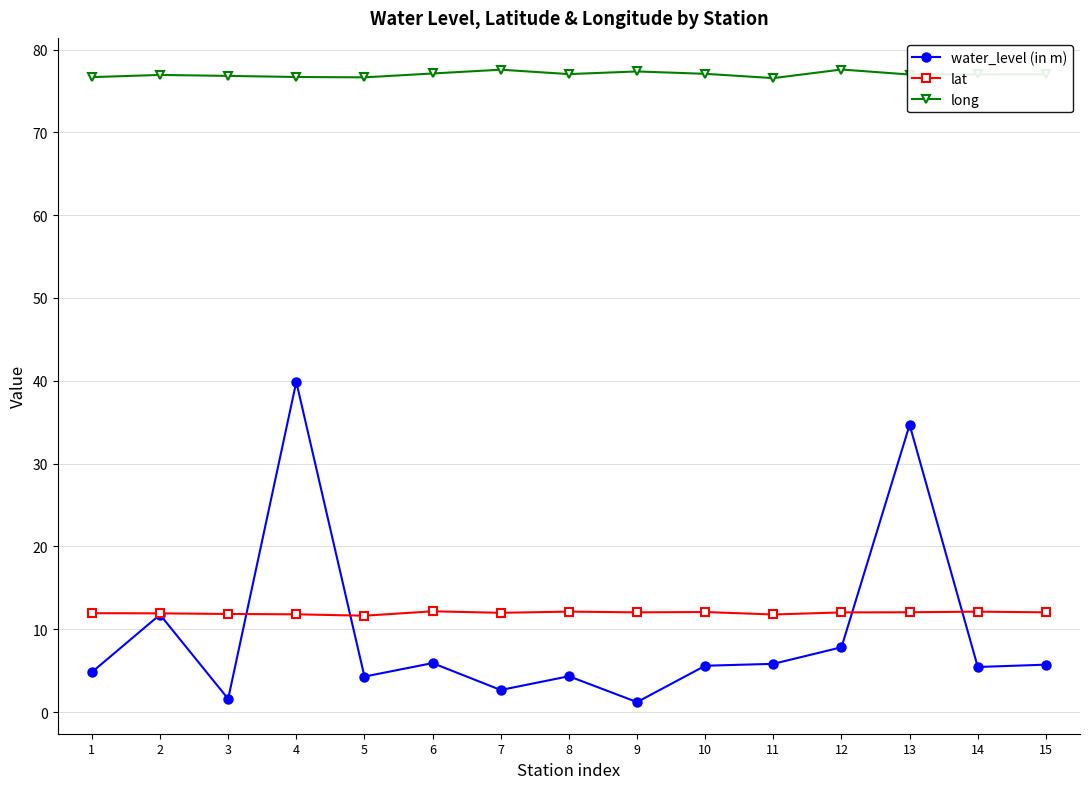

Between 1 and 9, which series saw the biggest shift?

water_level (in m)